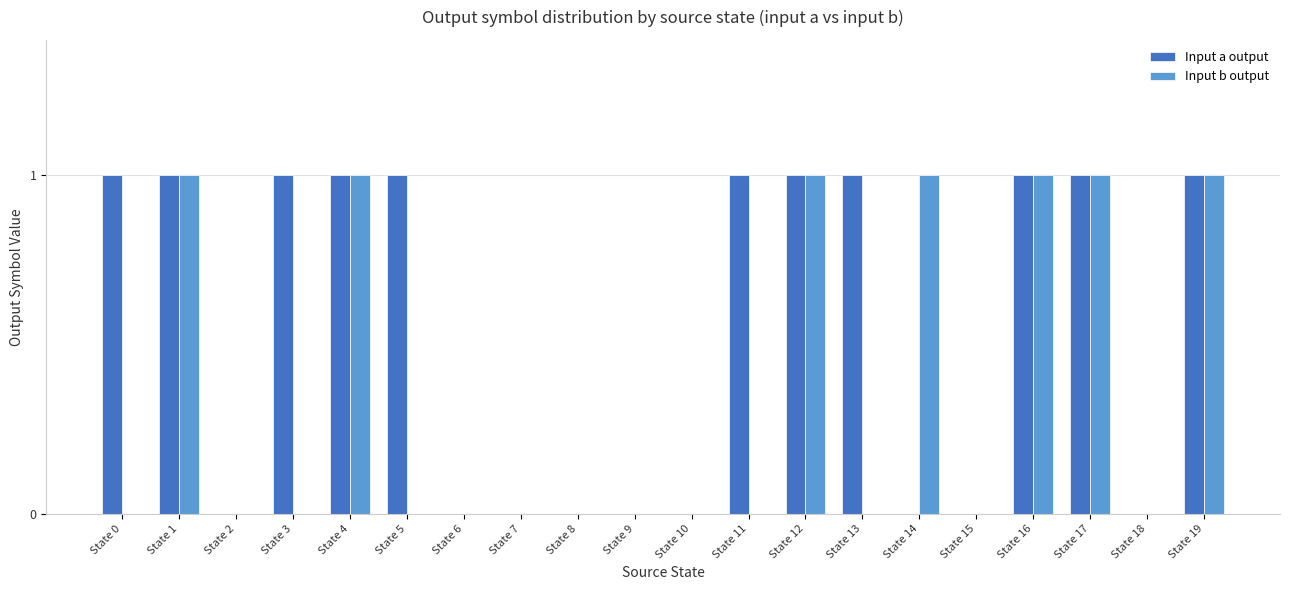

The Input a output series shows 2 at State 12. True or false?

False